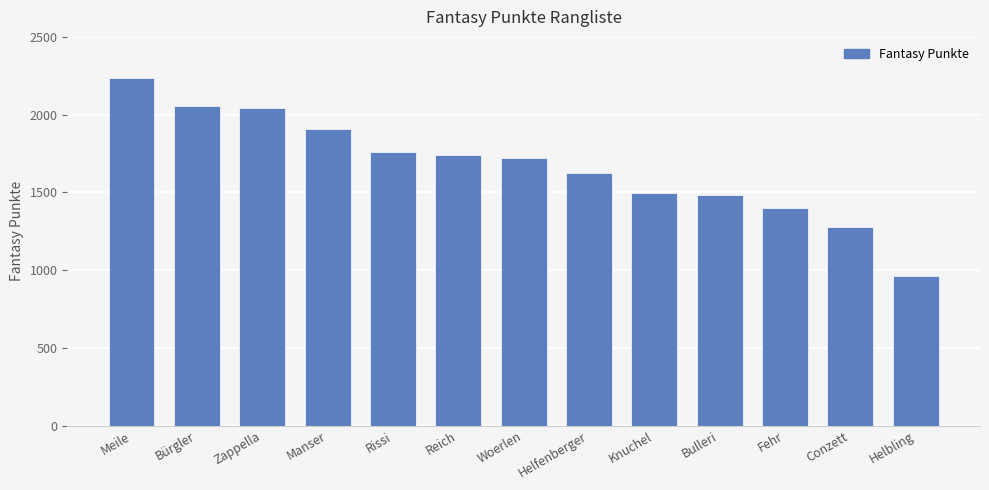

What is the sum of the values at Zappella and Fehr?

3444